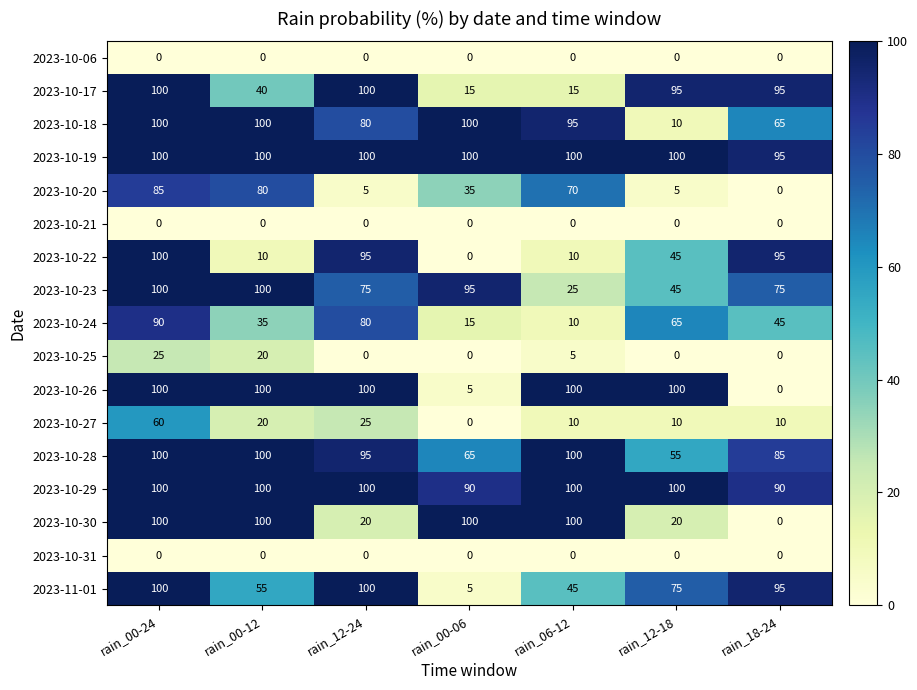

What is the total value across all series at rain_12-24?

975